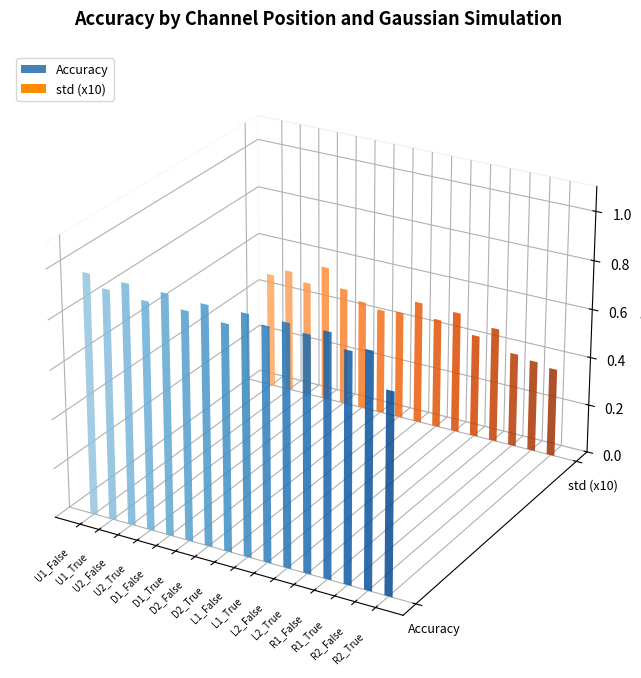

How many groups of bars are there?

16